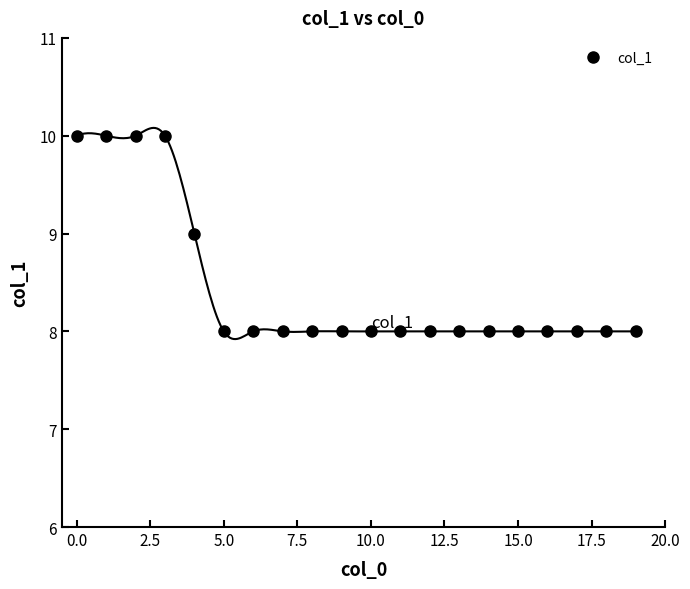

Is this an area chart (filled region under the line)?

No